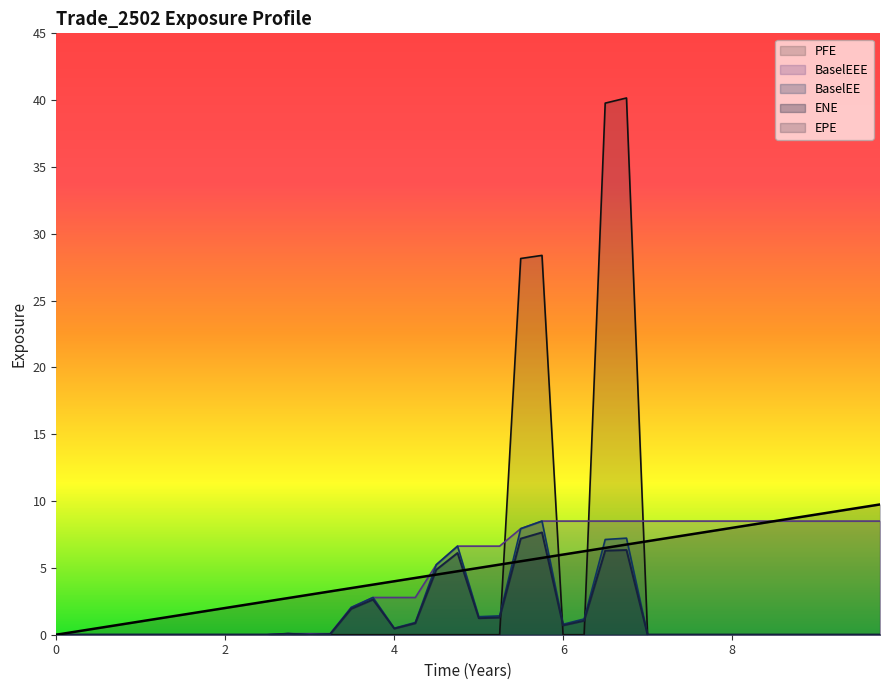

What is the highest value of the EPE series?

9.7